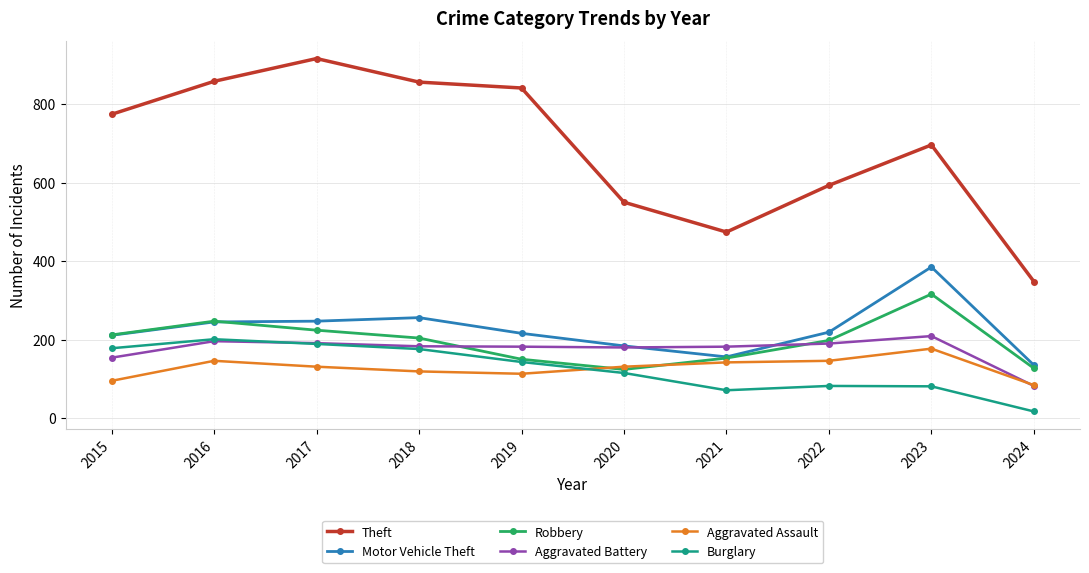

Between 2023 and 2024, which series saw the biggest shift?

Theft